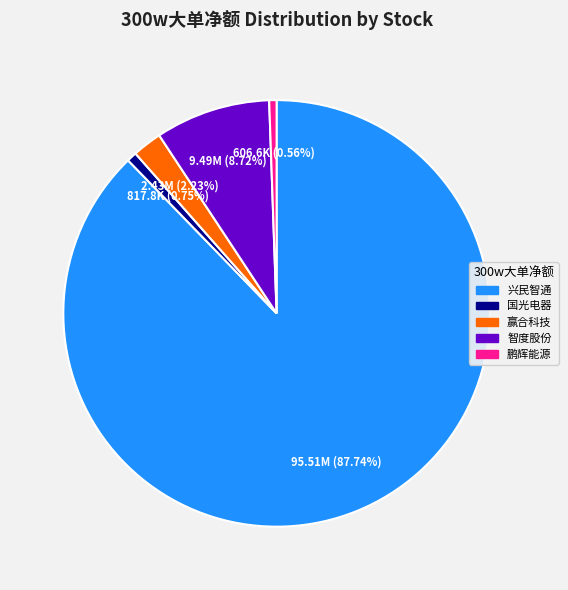

Is the sum of 智度股份 and 国光电器 greater than half?

No